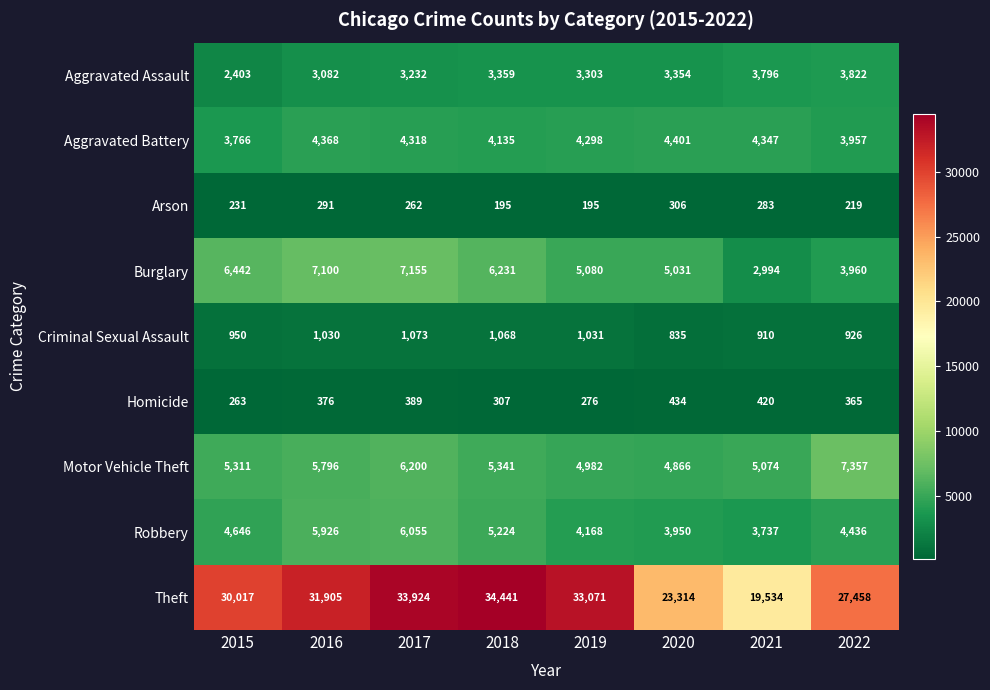

What is the total value across all series at 2016?

59874